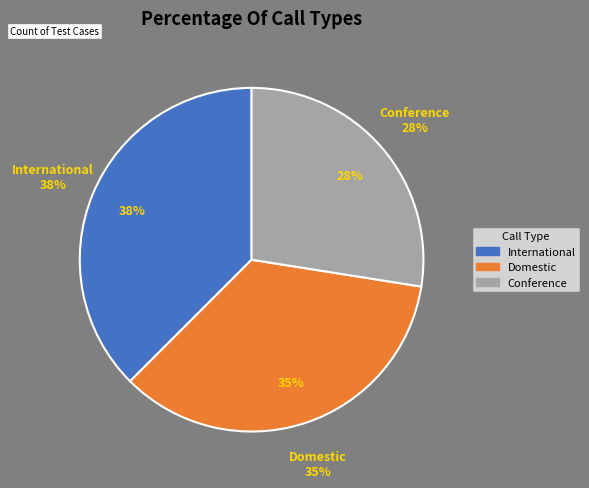

To the nearest percent, what percentage of the pie is Conference?

28%